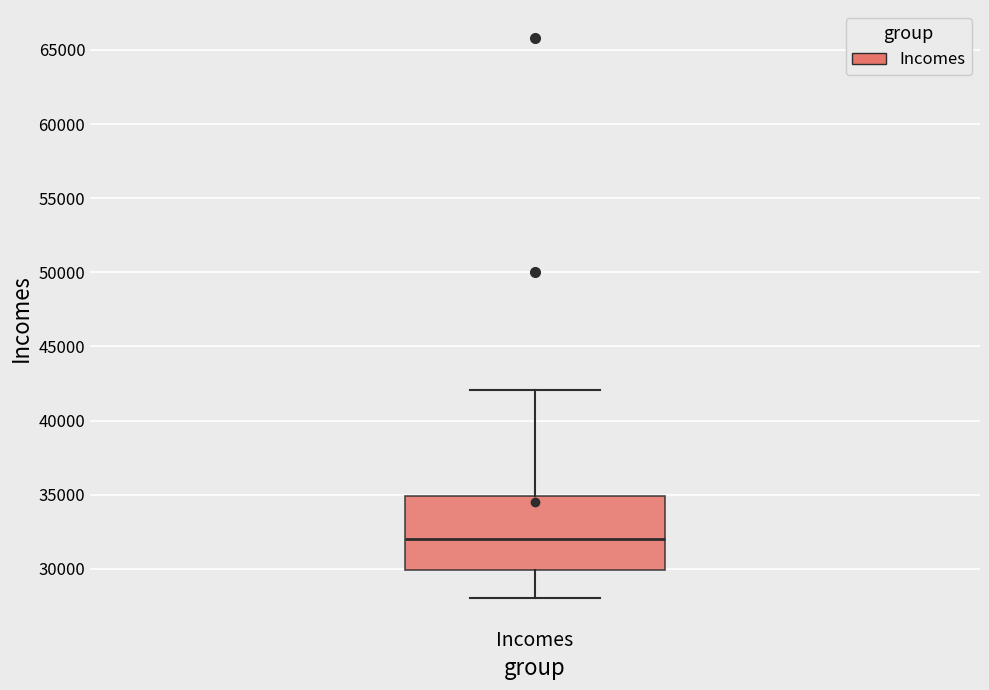

Transcribe this box plot: give where the median line is, the range the box spans, and where the two whiskers end, as read against the y-axis. The values are not printed on the chart, so give them approximately, as read against the axis.

median 32000, box 30000 to 35000, whiskers 28000 to 42000